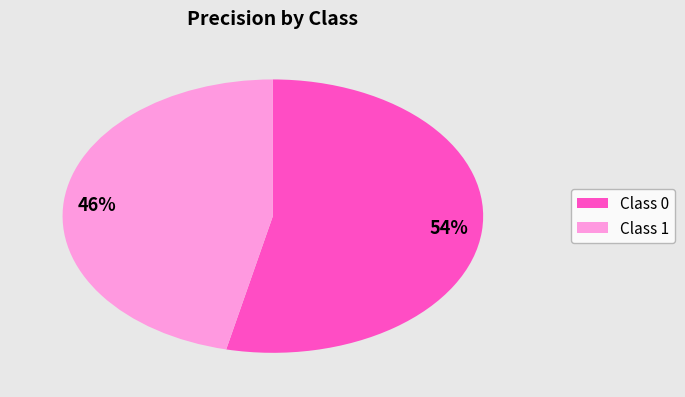

True or false: 46% accounts for 46% of the total.

True